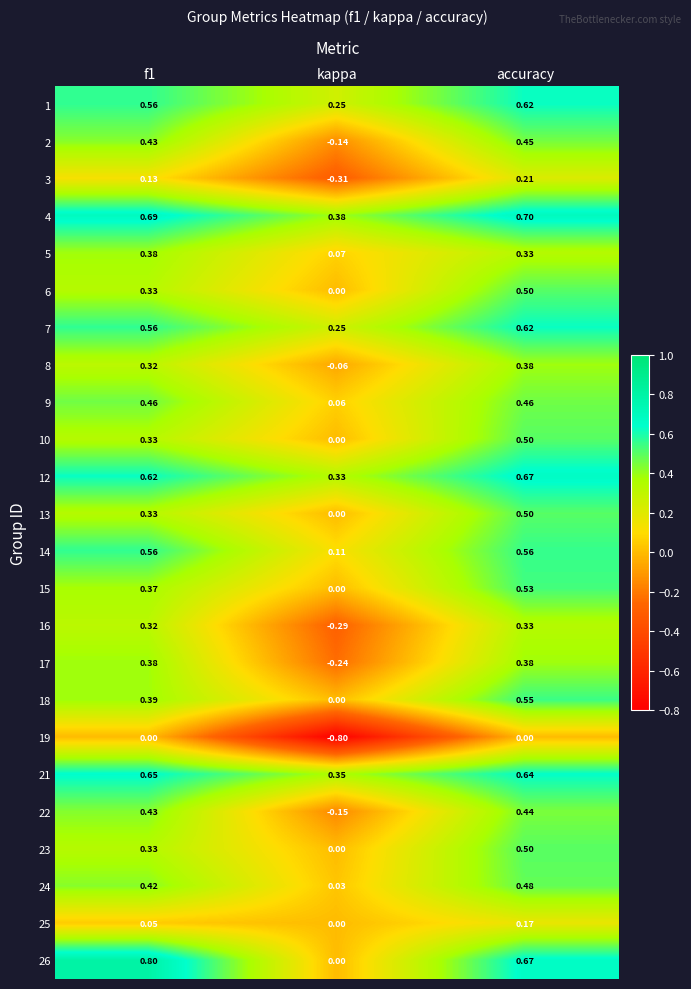

Where is 21 nearest to the value 0?

kappa